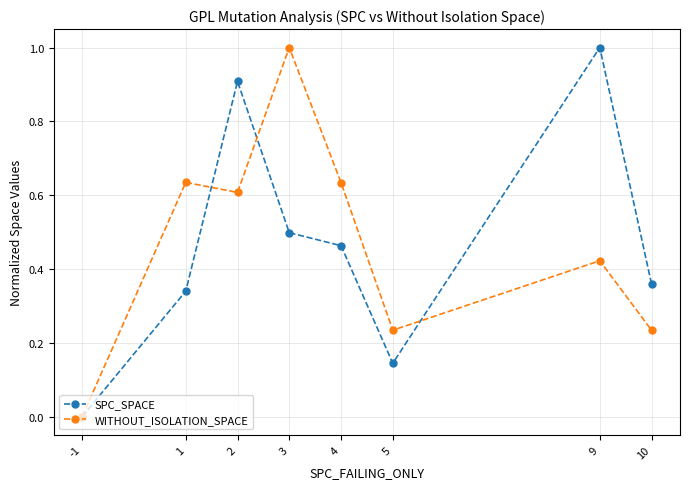

What is the total value across all series at 4?

1.1